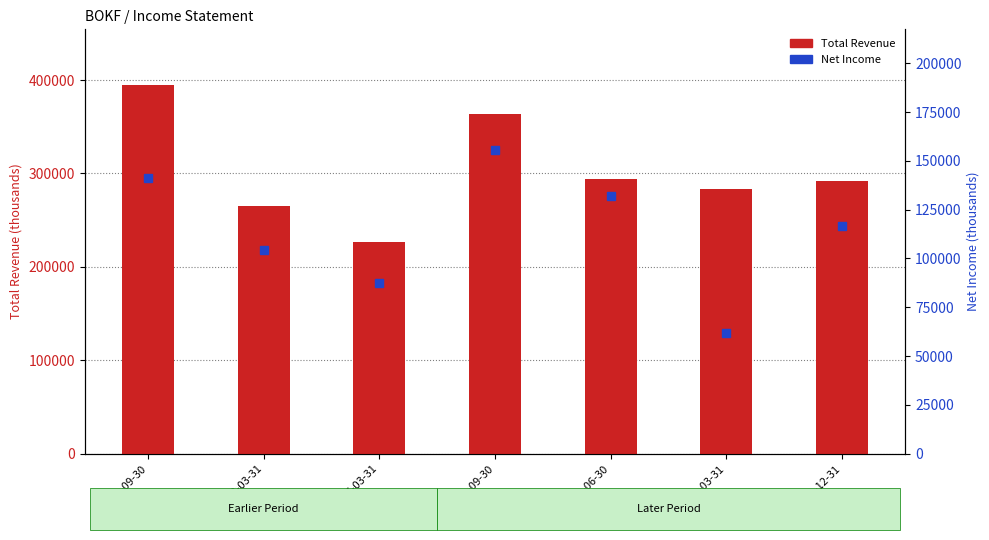

Reading left to right, what are all the values shown in this chart?

Total Revenue: 2019-09-30=395200	2018-03-31=265400	2017-03-31=226400	2022-09-30=363200	2022-06-30=294200	2022-03-31=283100	2021-12-31=292300
Net Income: 2019-09-30=141400	2018-03-31=104500	2017-03-31=87400	2022-09-30=155300	2022-06-30=131900	2022-03-31=62000	2021-12-31=116500